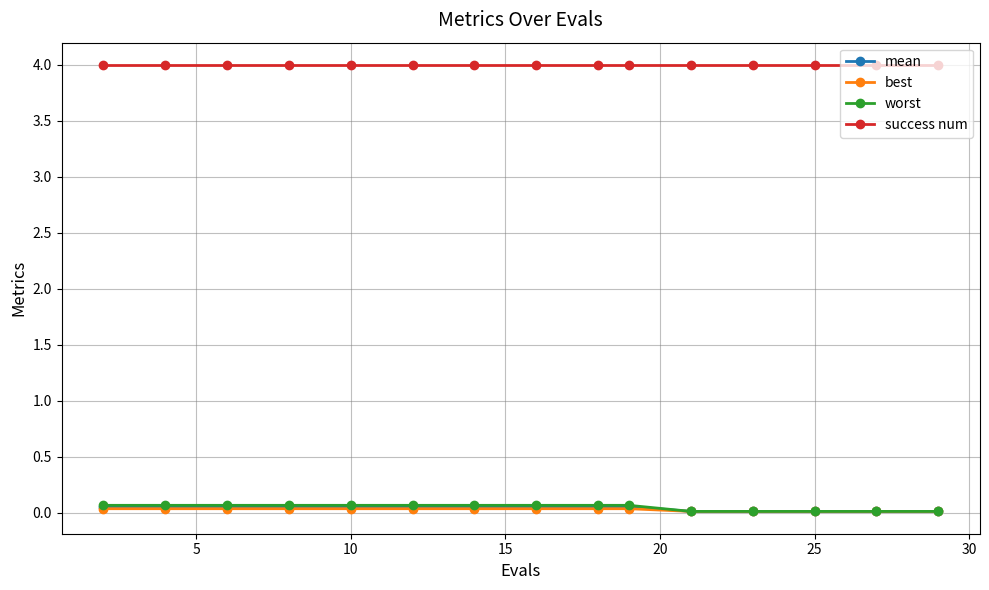

What is the value of the success num point at the 12th from the left?

4.0